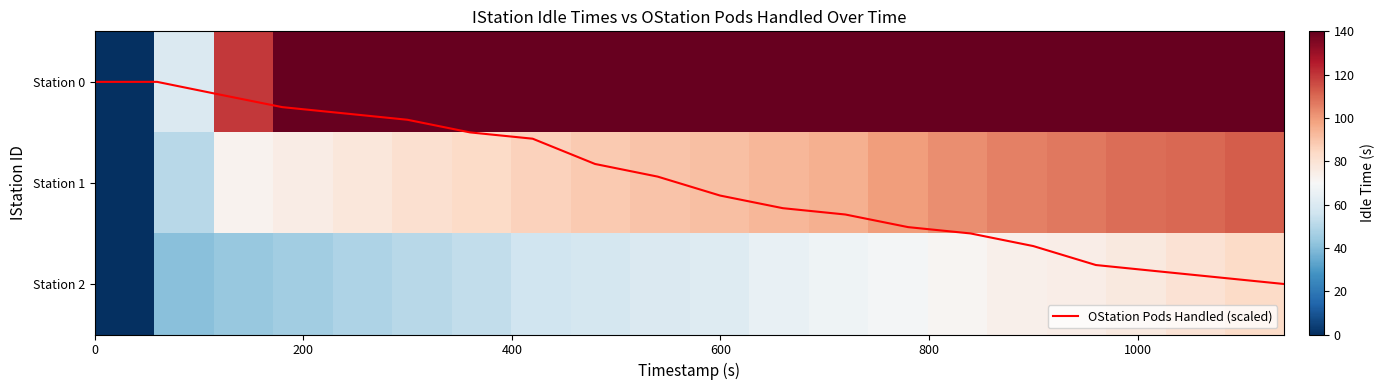

The OStation Pods Handled (scaled) series shows 0.7 at 0. True or false?

False